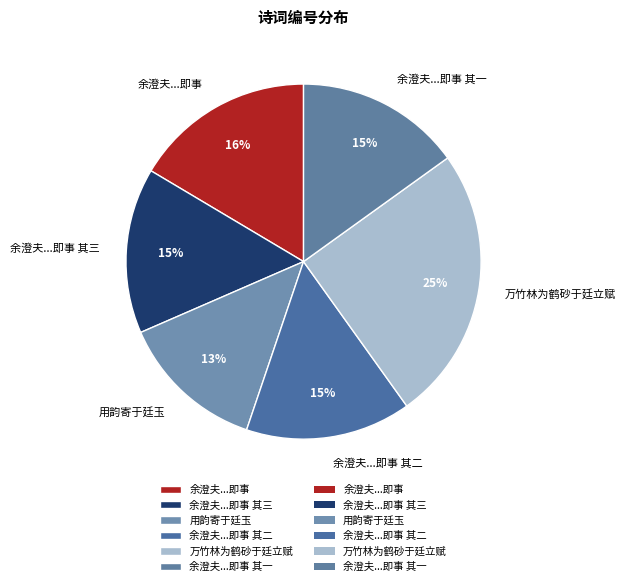

Combined, do 用韵寄于廷玉 and 余澄夫...即事 其二 account for over 50%?

No